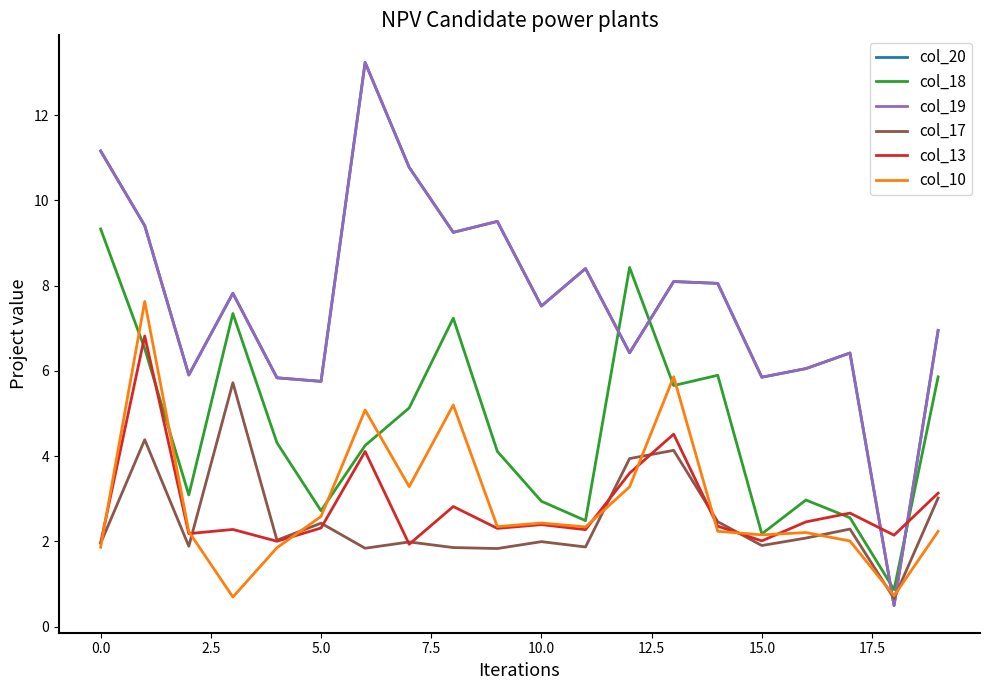

Is this an area chart (filled region under the line)?

No